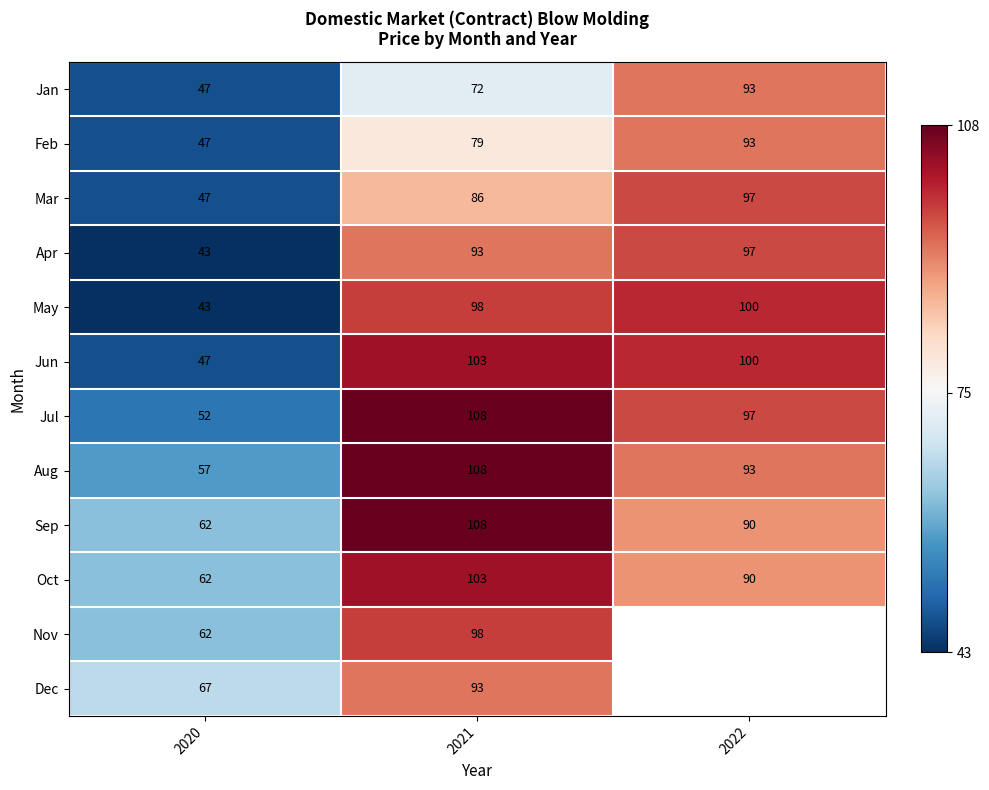

What is the sum of the Mar values at 2021 and 2022?

183